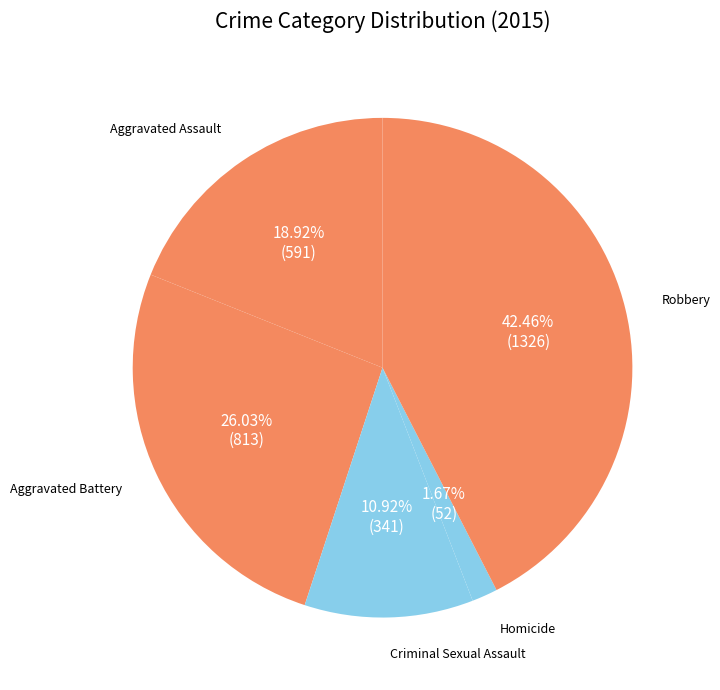

The Homicide slice represents 2% of the pie. True or false?

True